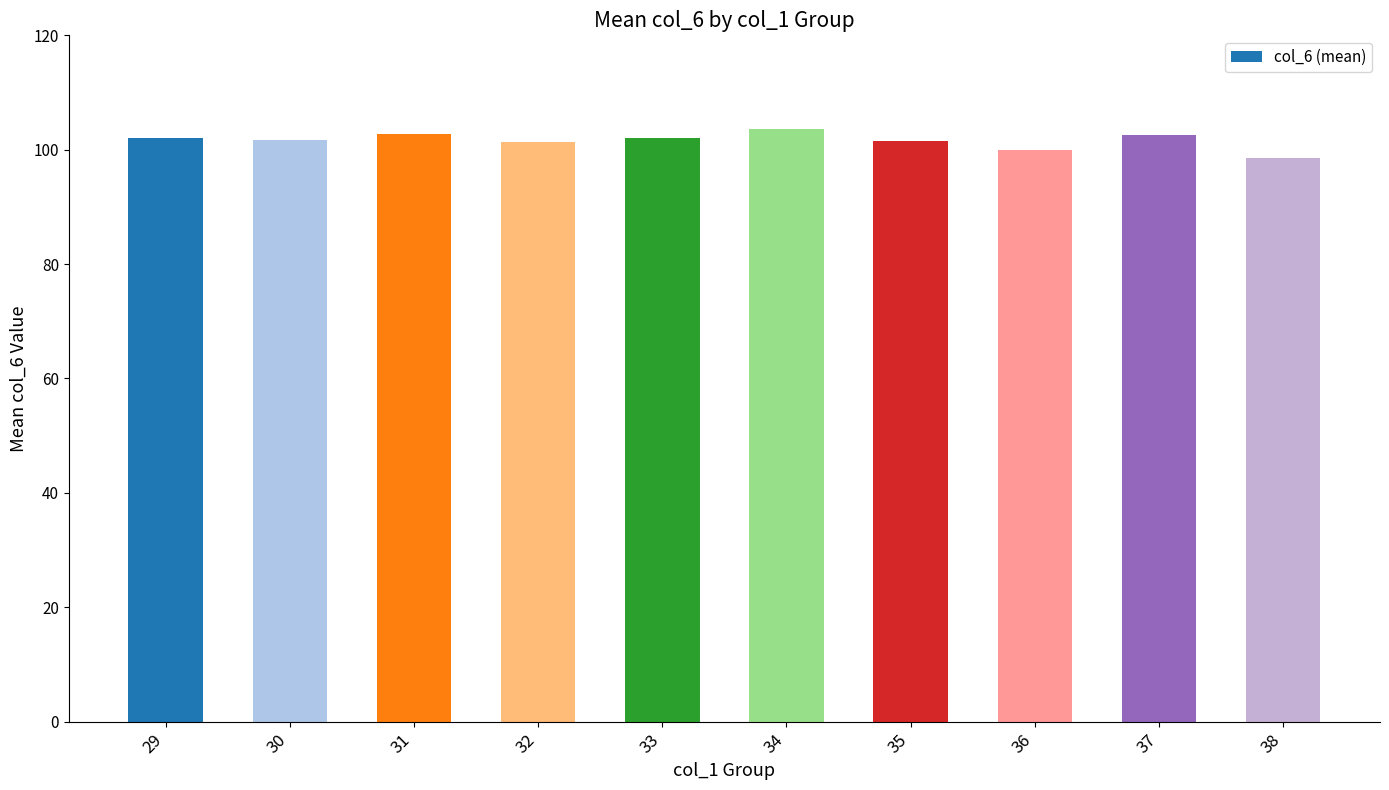

What is the difference between the maximum and second lowest values?

3.6